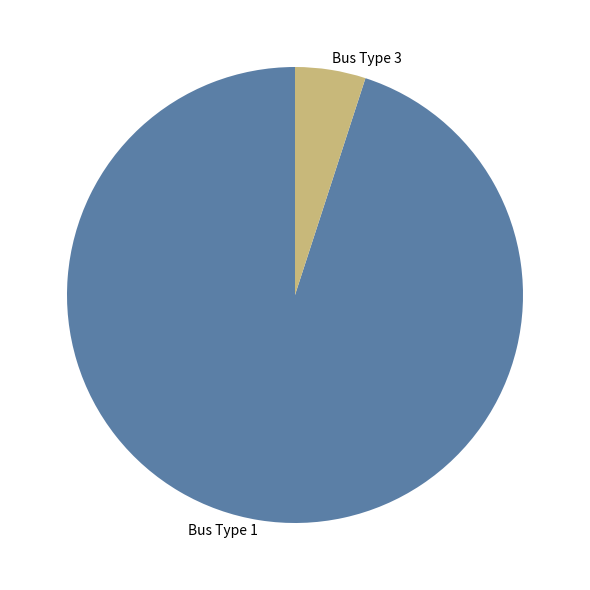

True or false: Bus Type 3 accounts for 1% of the total.

False